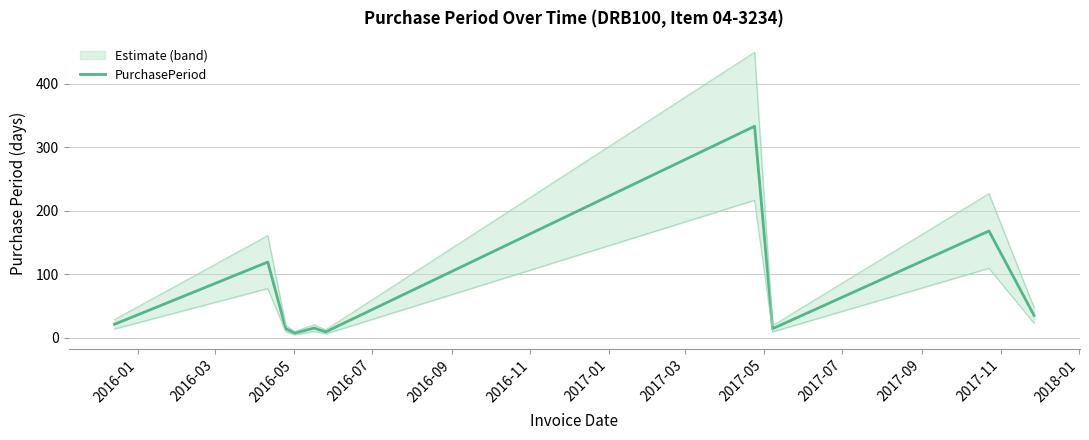

What is the difference between the values at 2017-05 and 2017-03?

154